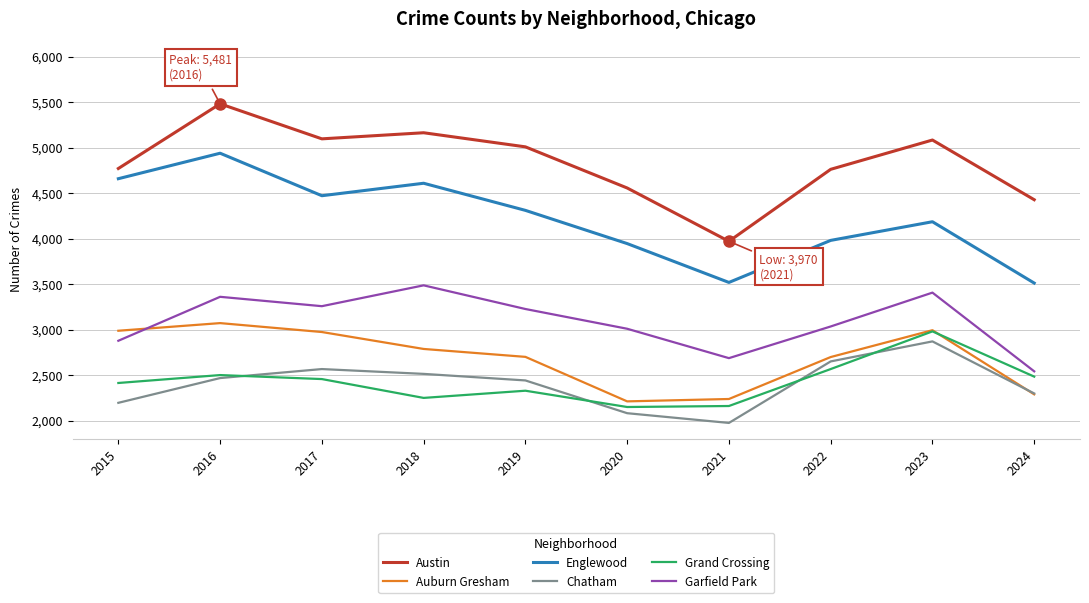

Where do Auburn Gresham and Garfield Park first cross each other?

2015 and 2016